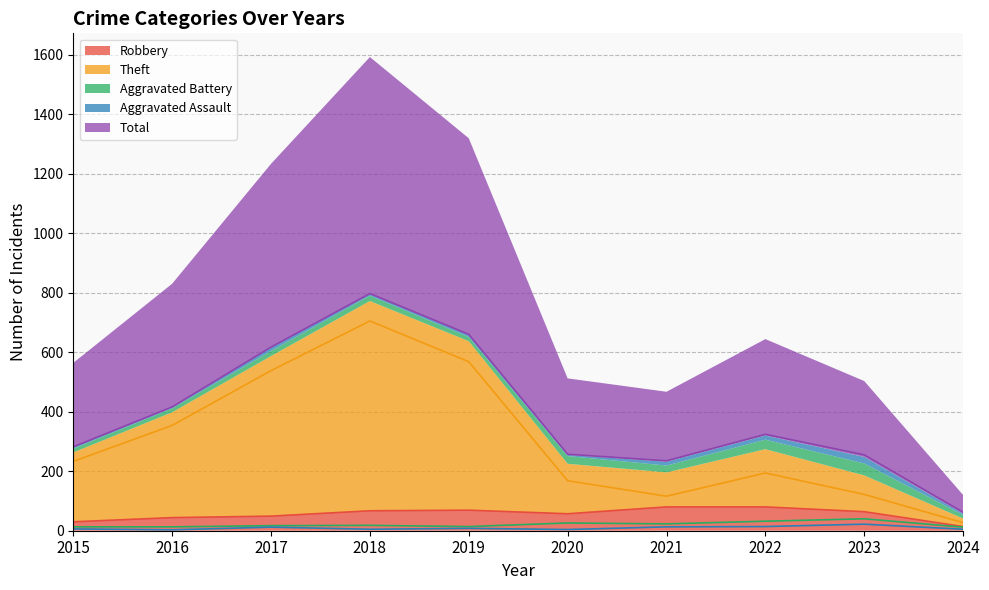

How many interior local valleys does the Total series have?

1